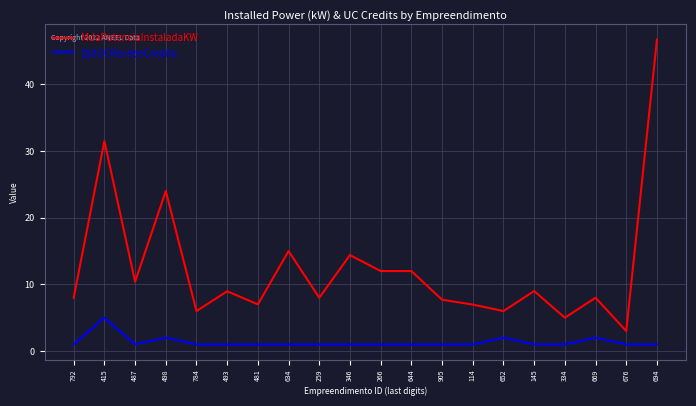

What value does the QtdUCRecebeCredito series have at 145?

1.0